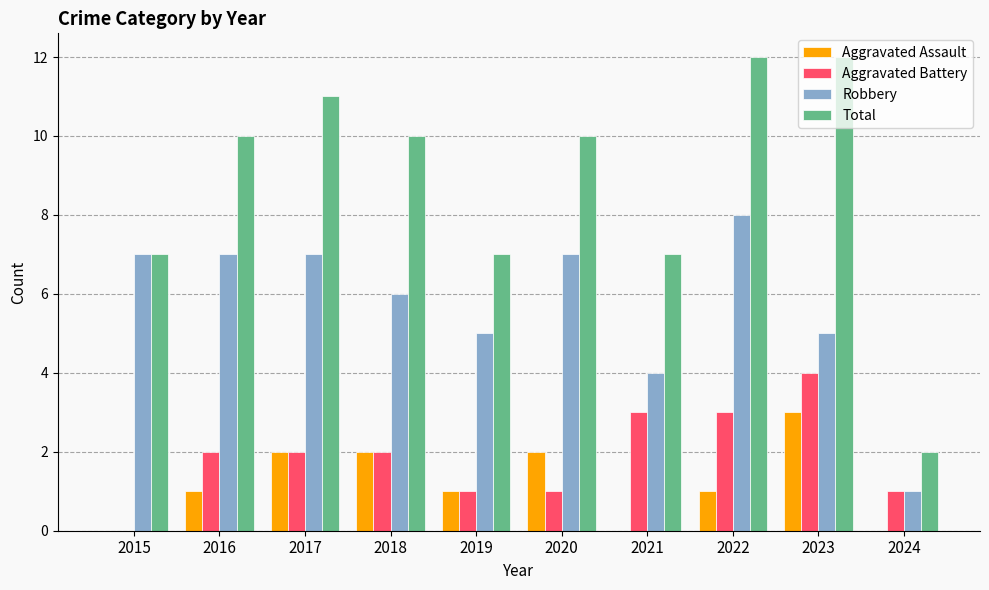

Does the chart contain stacked bars?

No